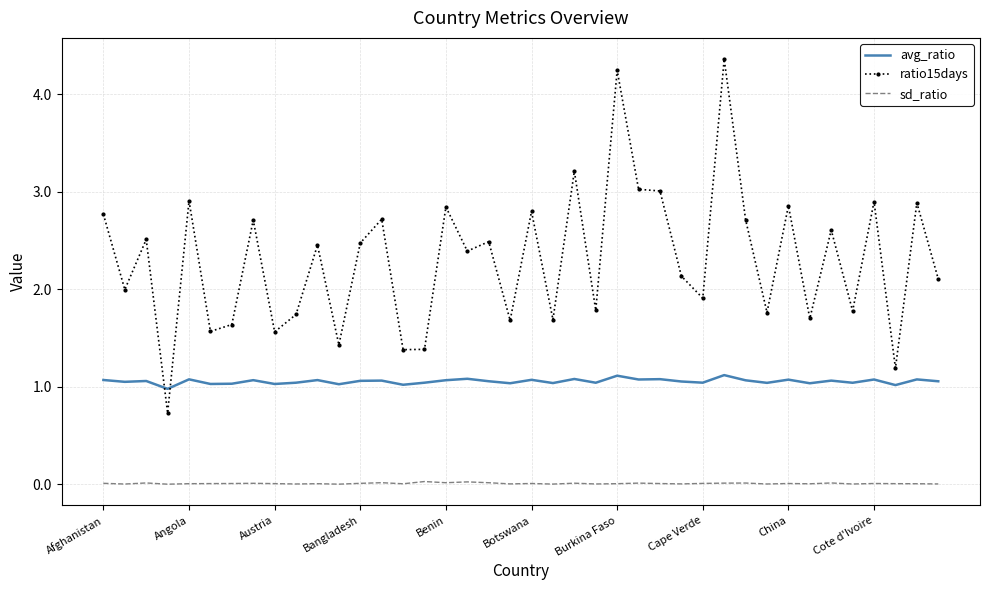

How many times do avg_ratio and ratio15days cross each other?

2